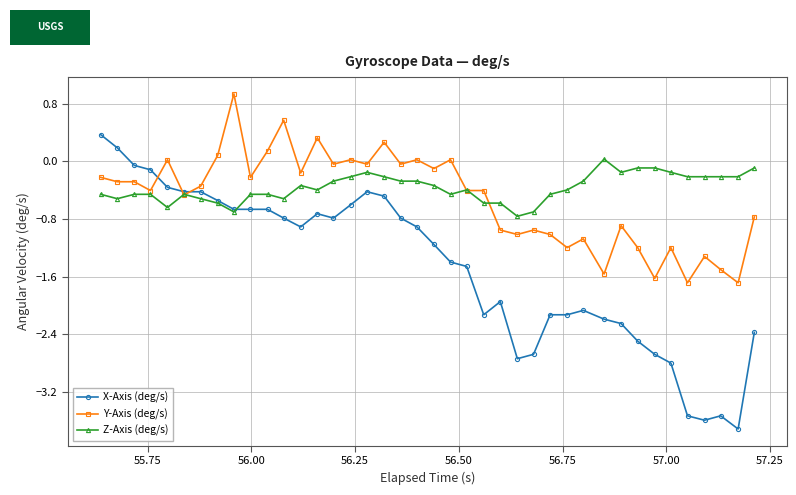

At how many categories does at least one series exceed -2?

40